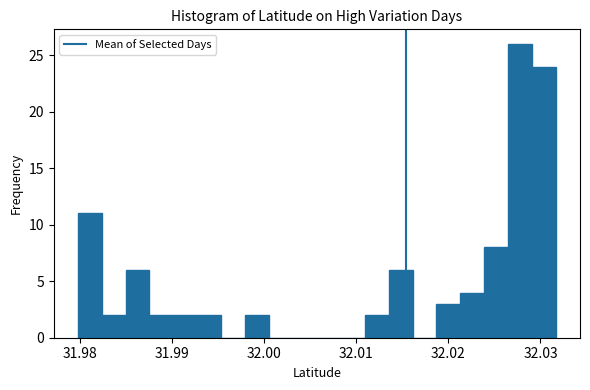

Read against the x-axis, roughly where is the centre of the tallest bar?

32.028